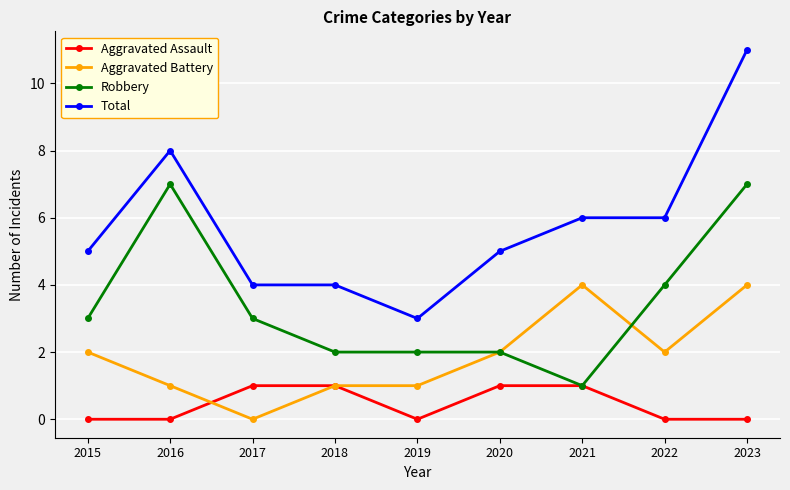

Is it true that Total equals 5 at 2015?

True